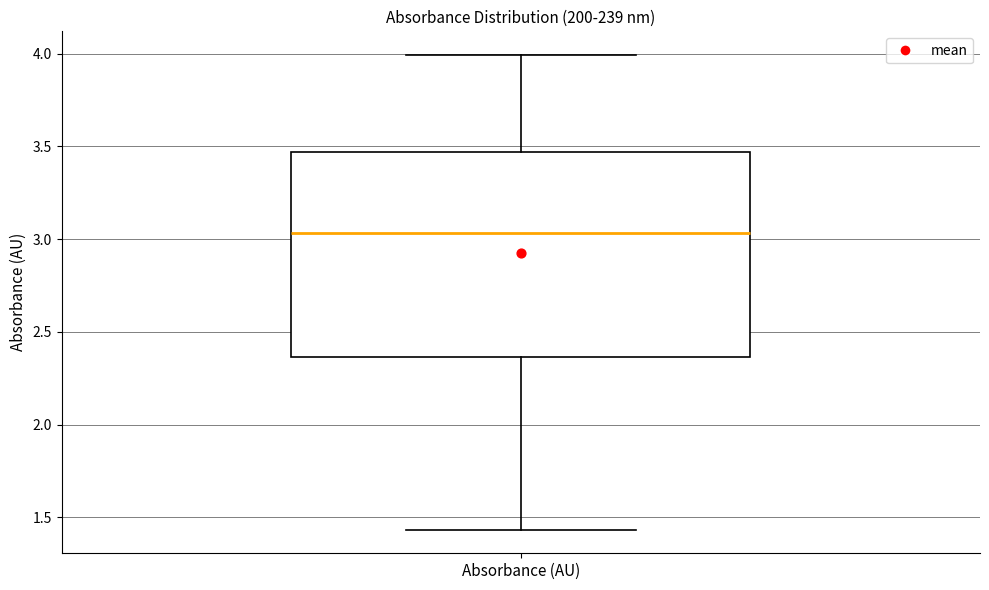

Transcribe this box plot: give where the median line is, the range the box spans, and where the two whiskers end, as read against the y-axis. The values are not printed on the chart, so give them approximately, as read against the axis.

median 3.05, box 2.35 to 3.45, whiskers 1.45 to 4.00